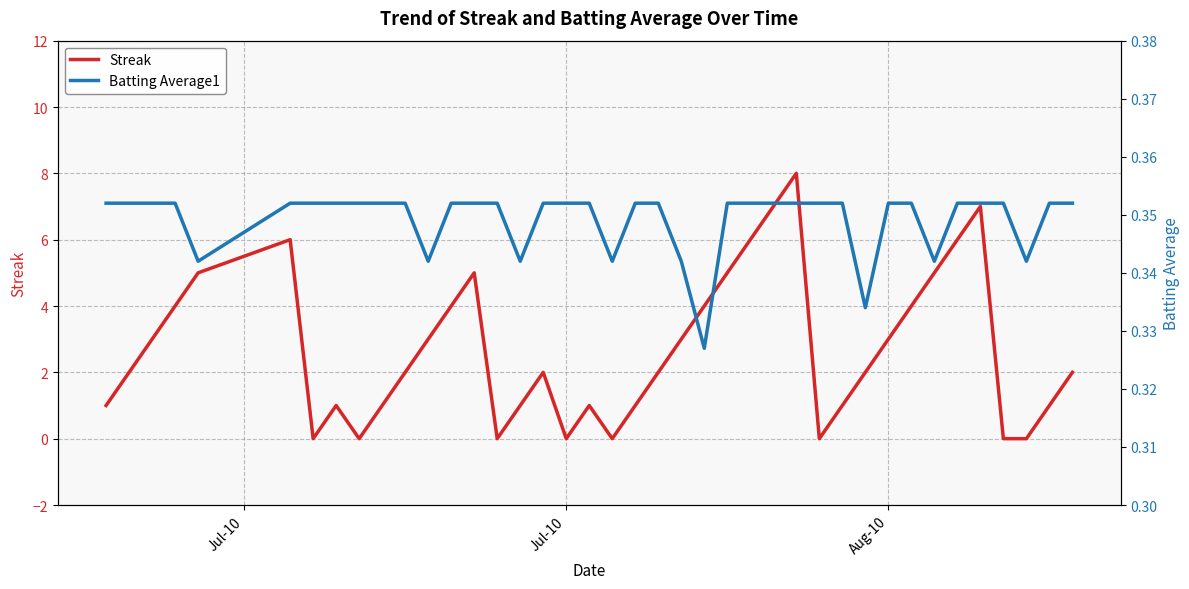

List the series in order of their peak value, lowest first.

Batting Average1, Streak